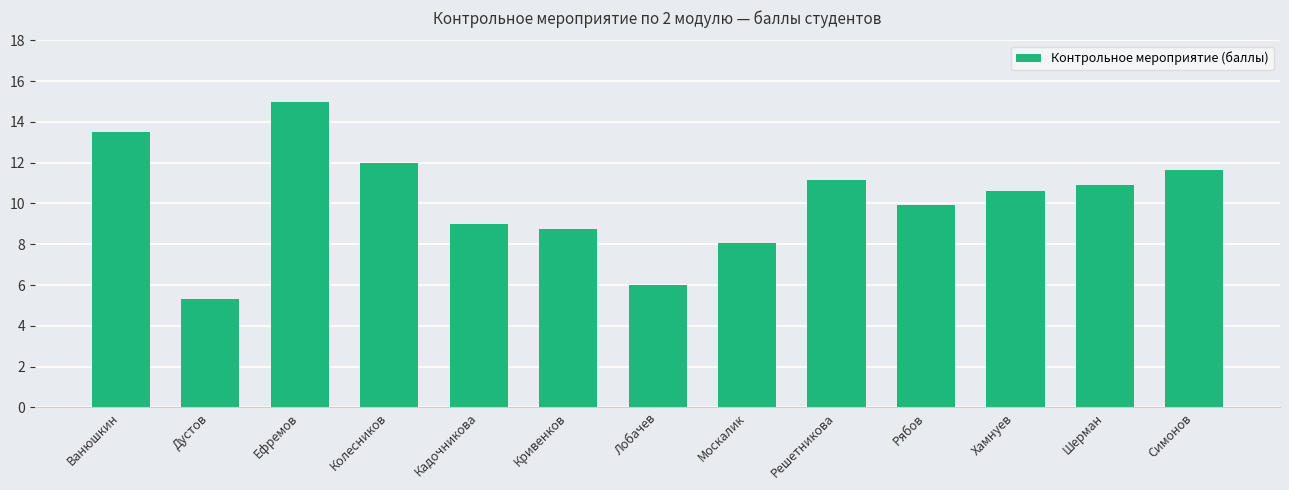

Read the value at Ефремов.

15.0